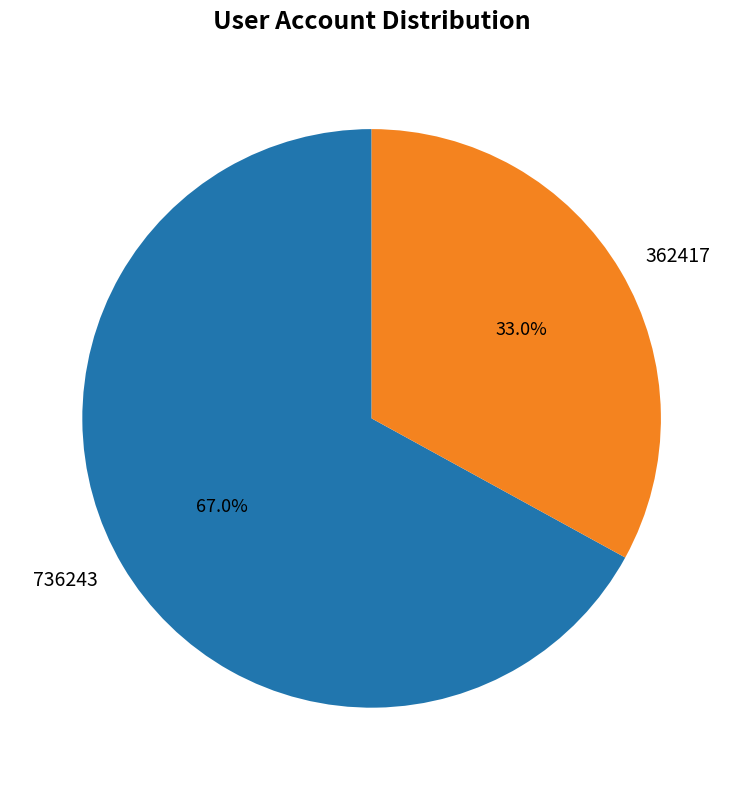

Is there any slice that represents more than half of the pie?

Yes